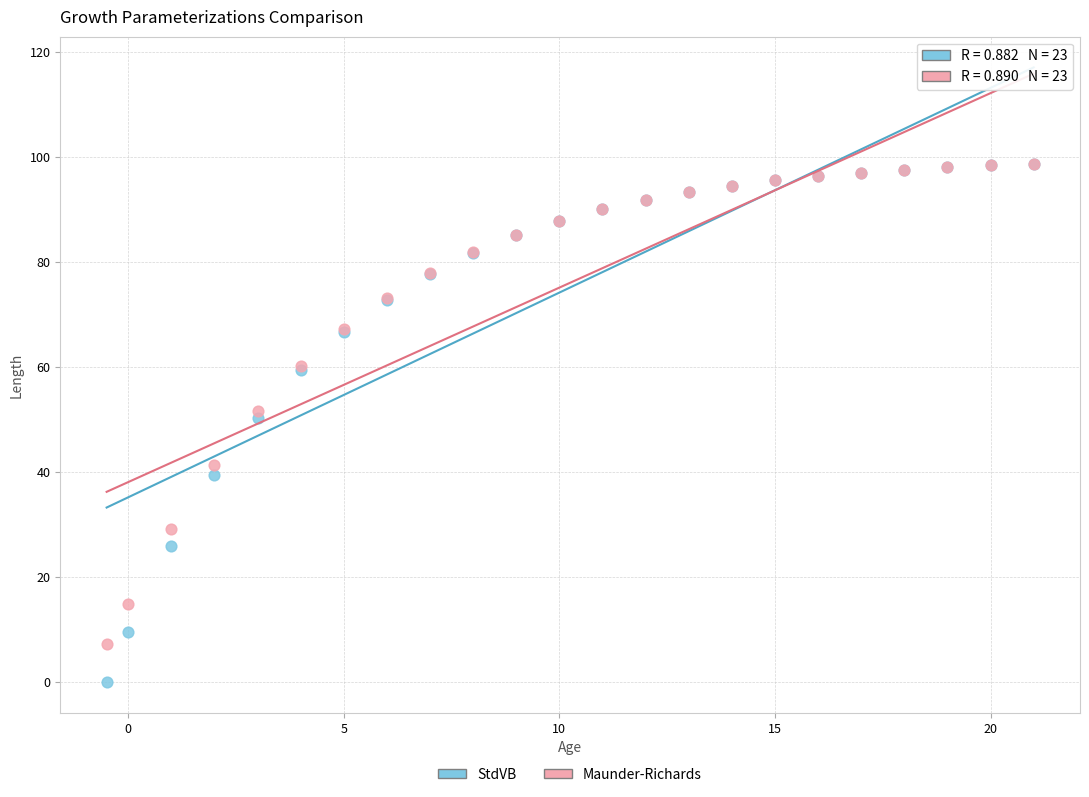

In the StdVB series, what Y value is closest to 49?

50.3